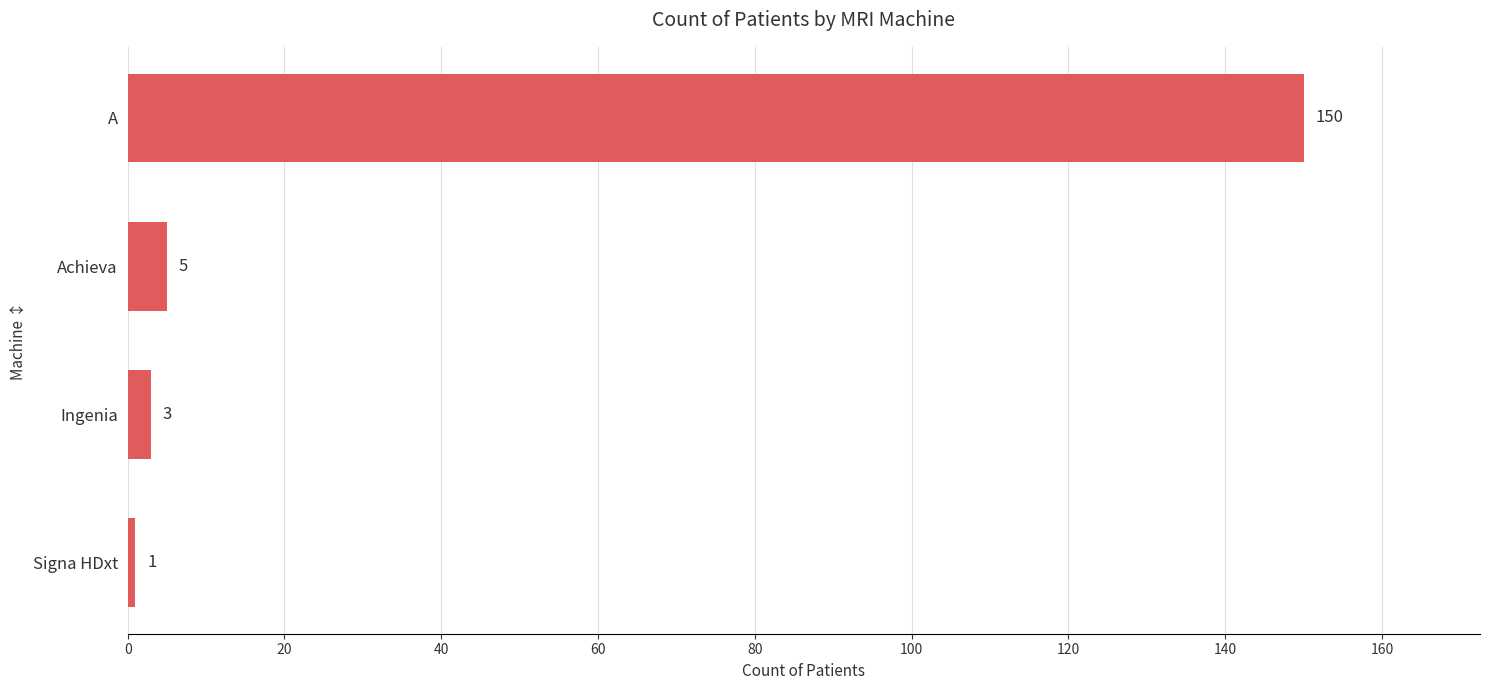

What is the change in value from Achieva to Signa HDxt?

-4